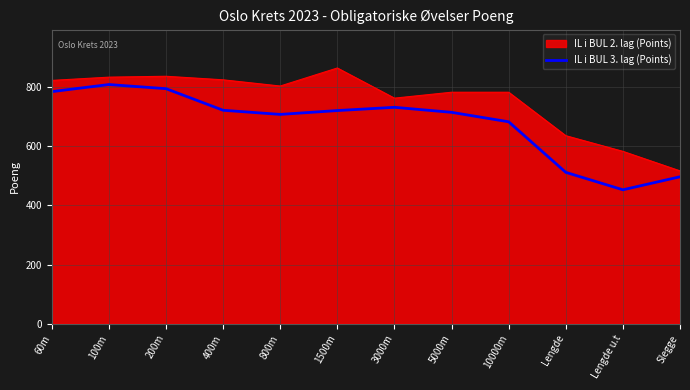

The IL i BUL 3. lag (Points) series shows 259 at Slegge. True or false?

False